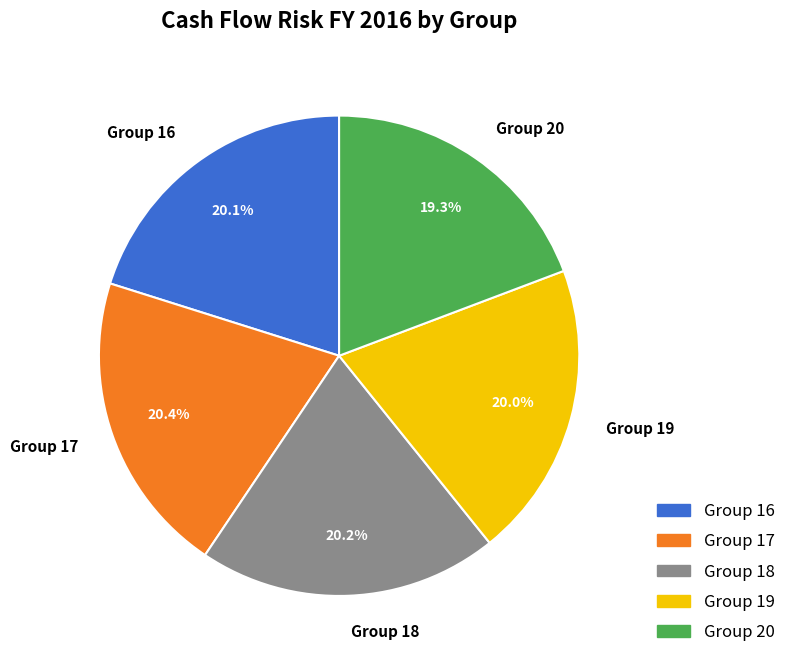

Combined, do Group 20 and Group 19 account for over 50%?

No